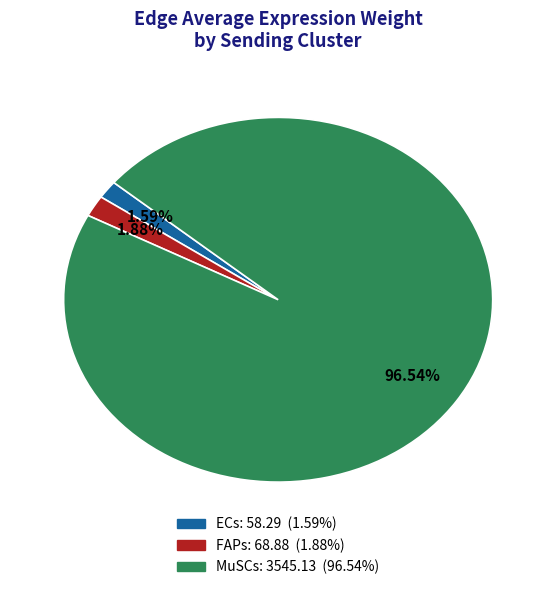

To the nearest percent, what portion does FAPs represent?

2%